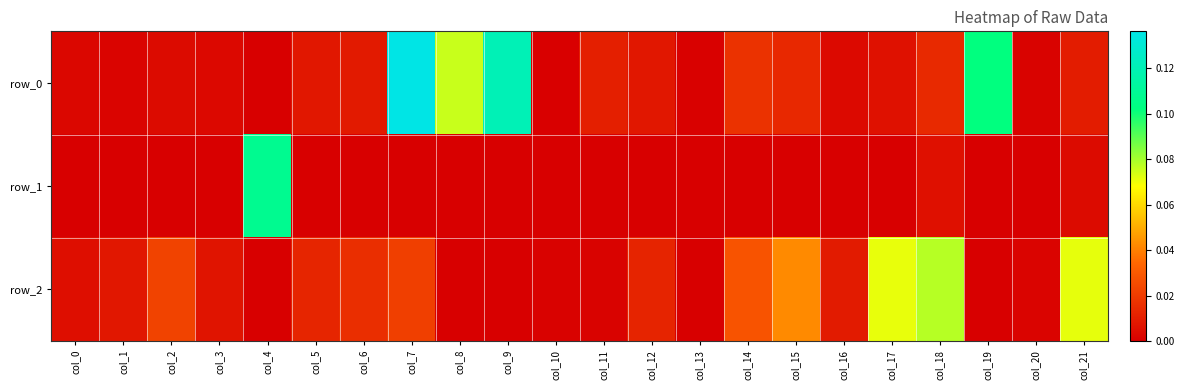

How many values in row_1 are above zero?

3